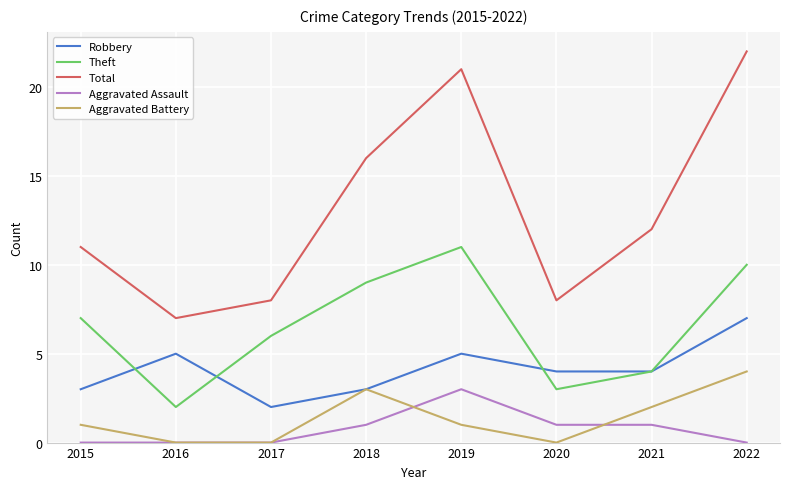

Reading left to right, transcribe all the data shown in this chart.

Robbery: 3	5	2	3	5	4	4	7
Theft: 7	2	6	9	11	3	4	10
Total: 11	7	8	16	21	8	12	22
Aggravated Assault: 0	0	0	1	3	1	1	0
Aggravated Battery: 1	0	0	3	1	0	2	4